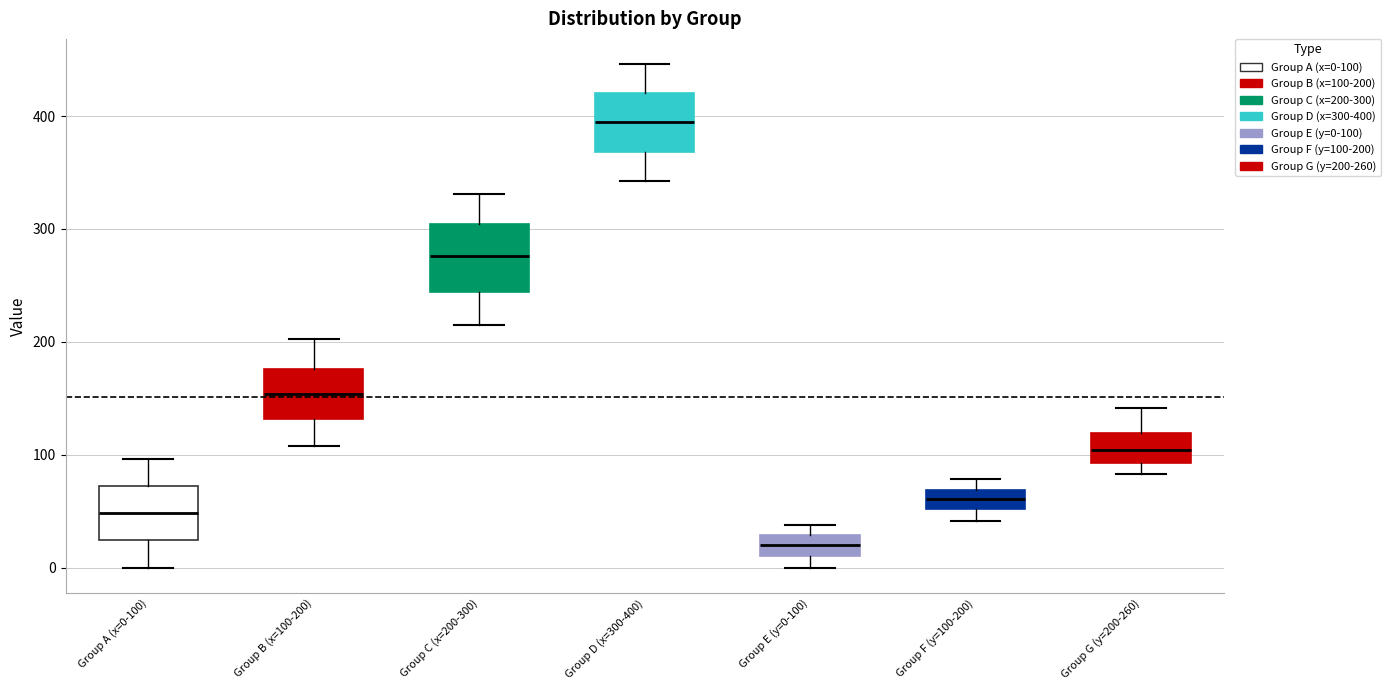

Which box has the highest median line?

Group D (x=300-400)